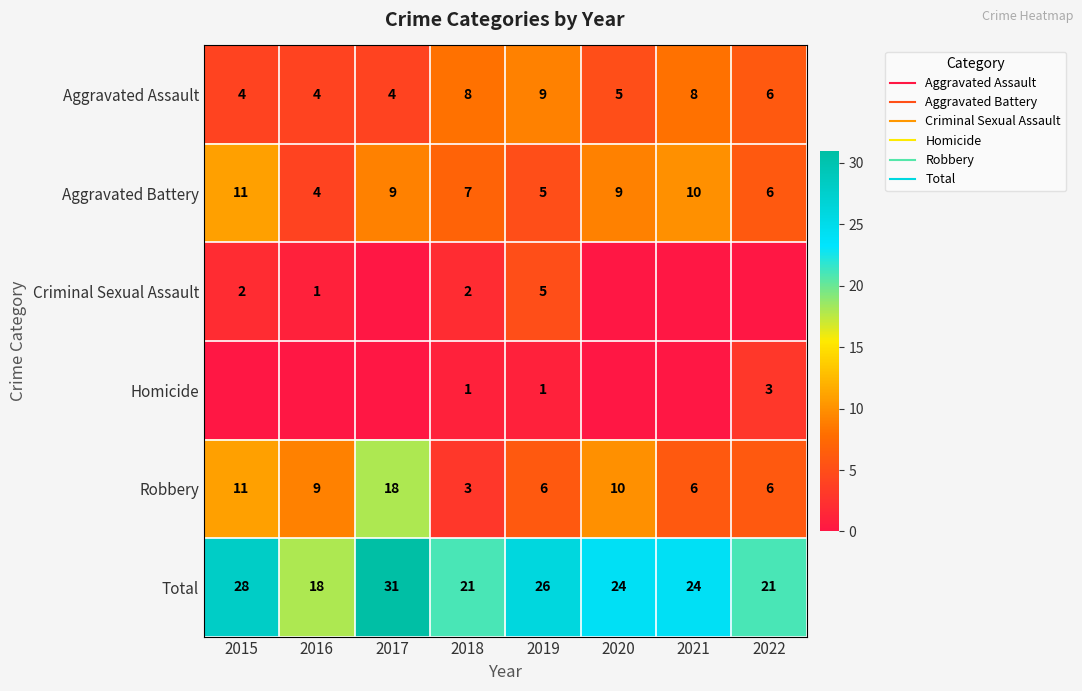

What is the approximate value of Aggravated Battery at 2015?

11